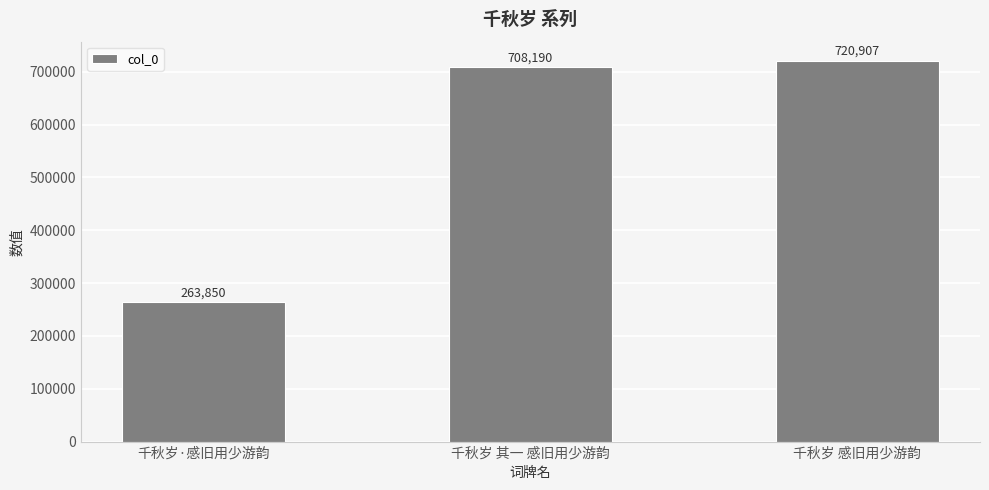

Reading right to left, what are all the values shown in this chart?

千秋岁 感旧用少游韵=720907	千秋岁 其一 感旧用少游韵=708190	千秋岁·感旧用少游韵=263850